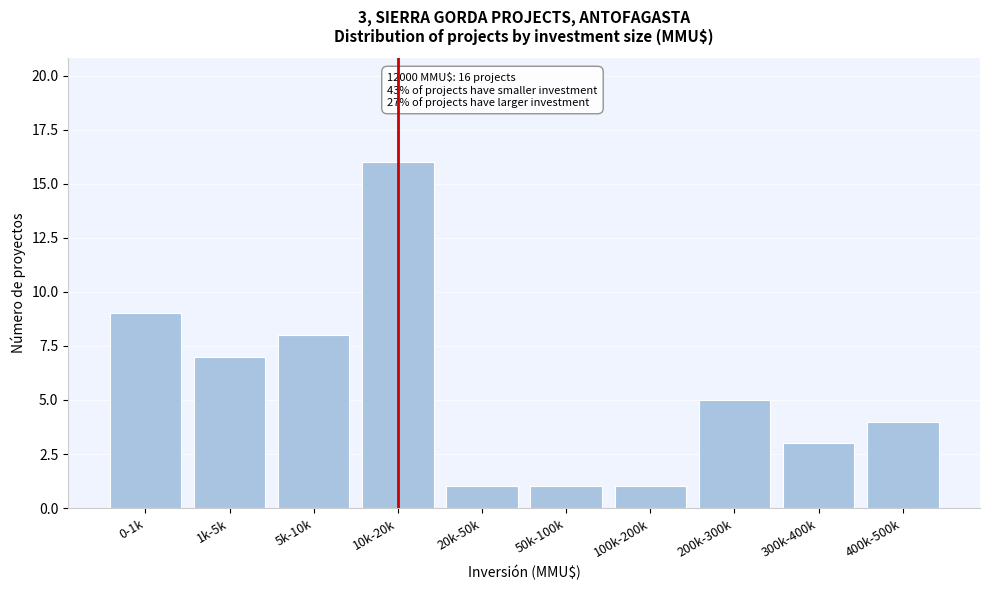

Reading left to right, list all the values displayed in this chart.

9	7	8	16	1	1	1	5	3	4